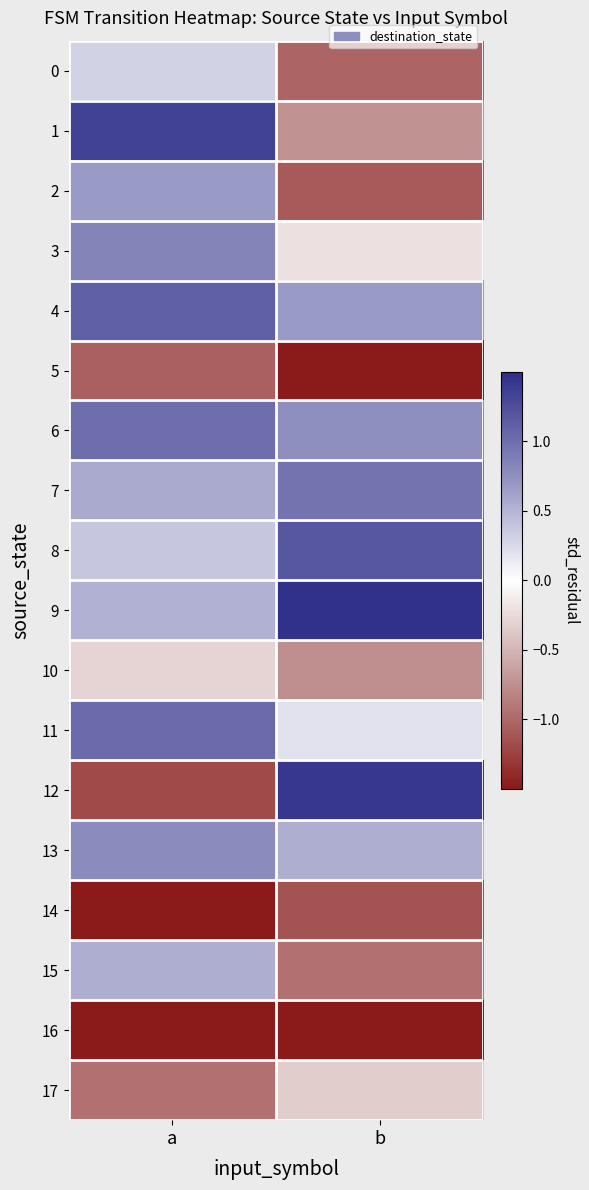

At which category is the sum across all series the highest?

a